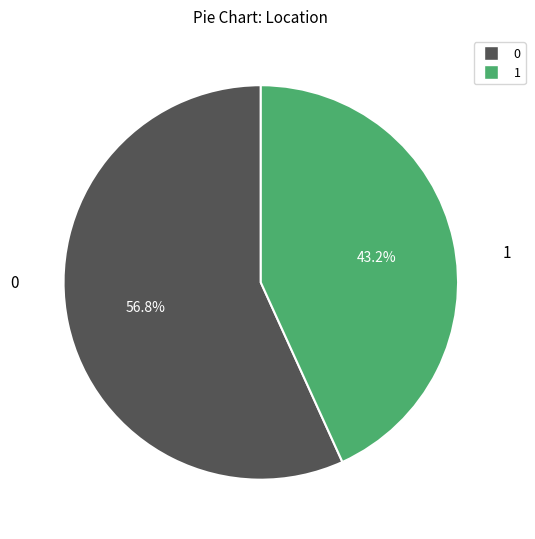

Rank the categories by value from highest to lowest.

0, 1